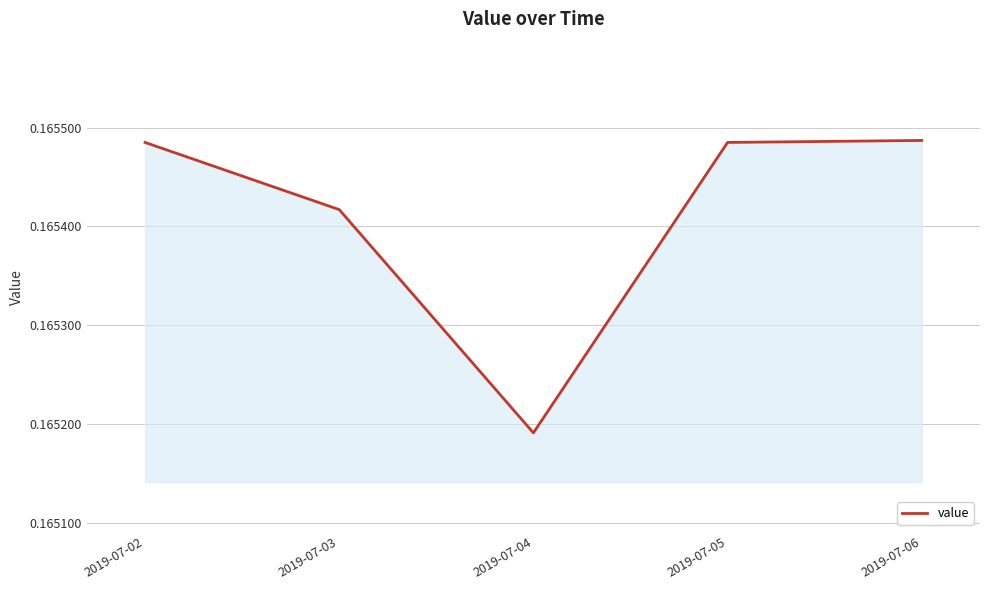

At which category does the chart reach its minimum across all series?

2019-07-04